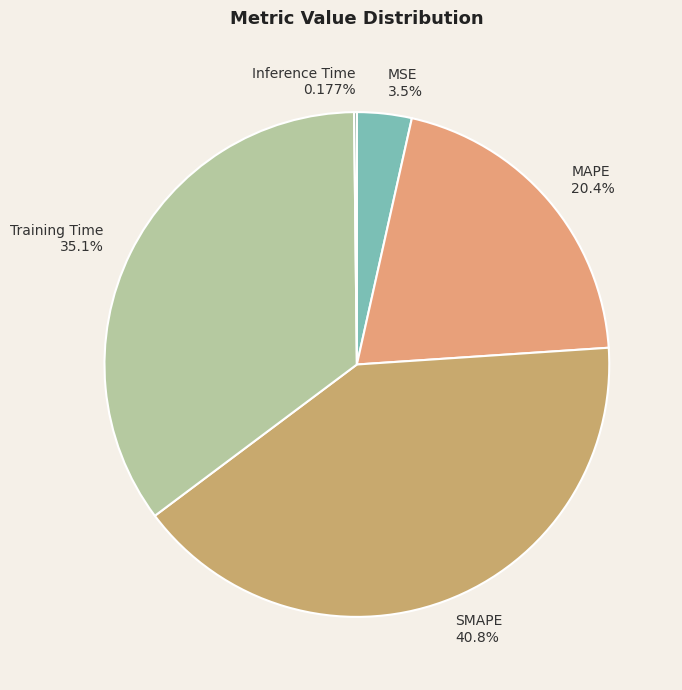

What is the ratio of the value at MAPE to the value at Training Time?

0.6